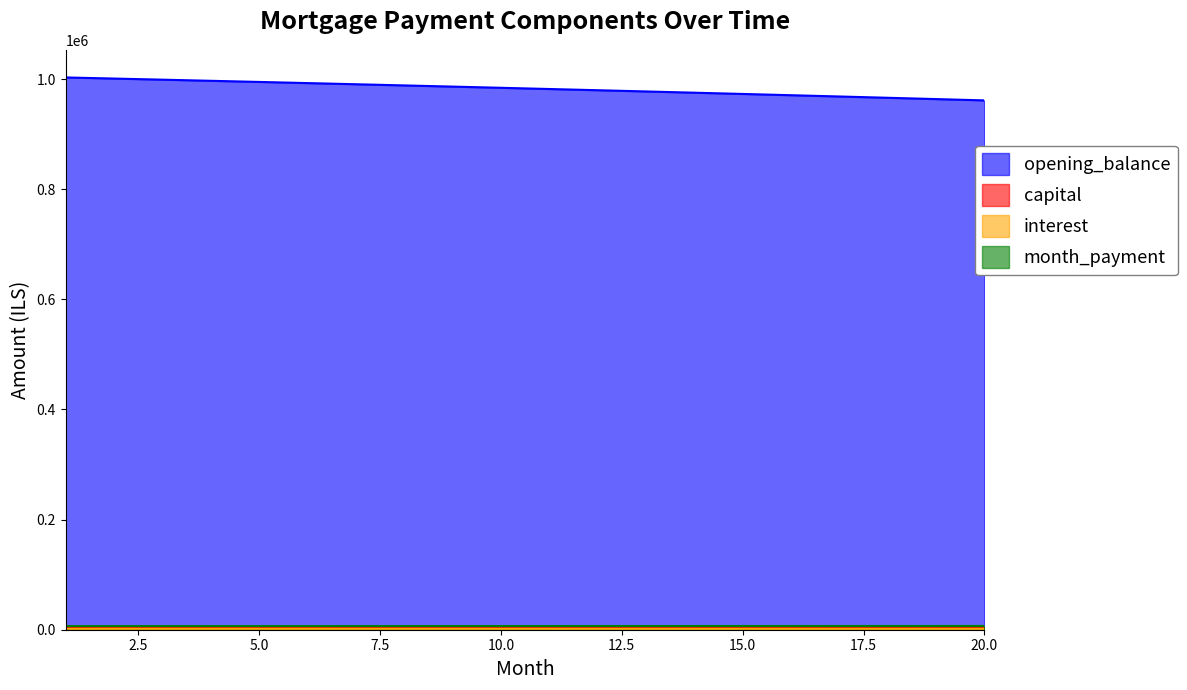

What is the sum of the interest values at 8 and 9?

3291.3